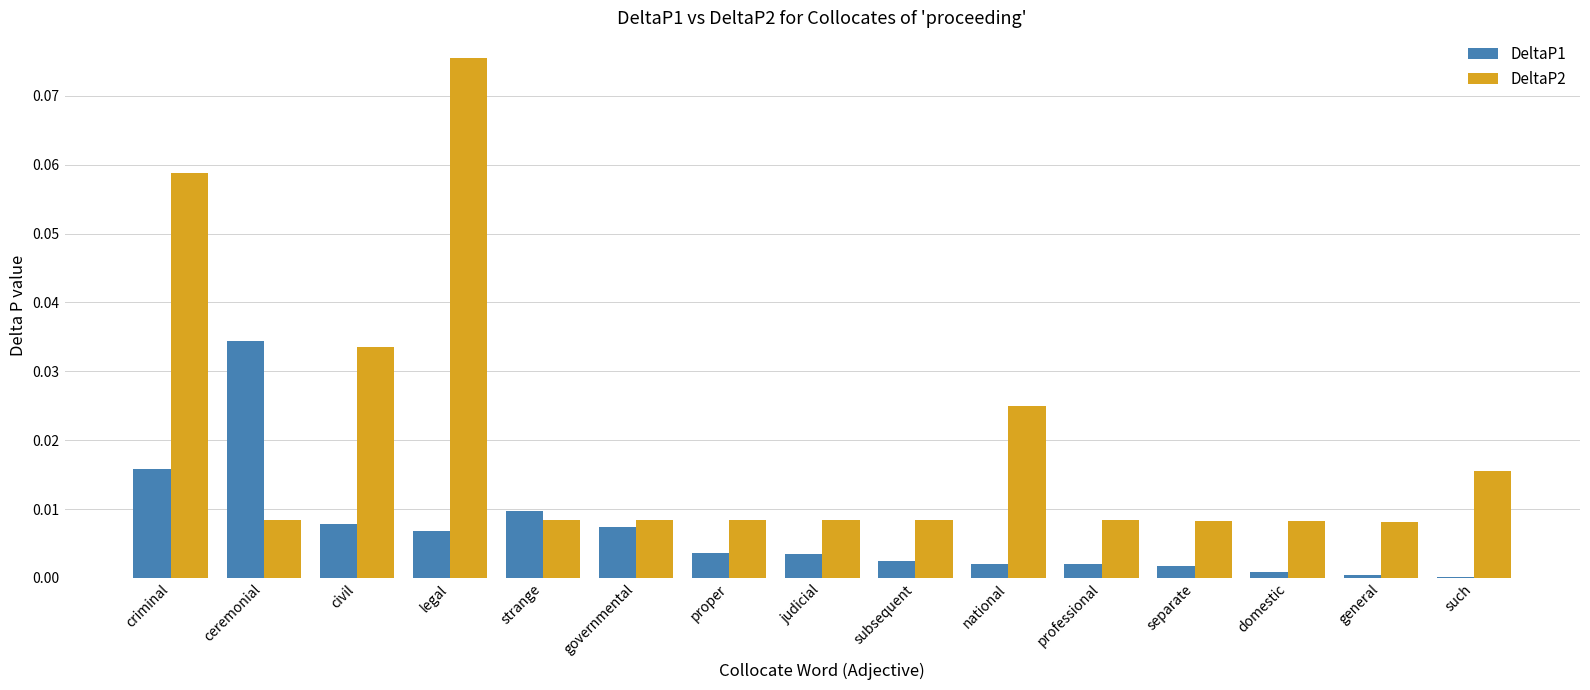

Which series has the largest range (max minus min)?

DeltaP2